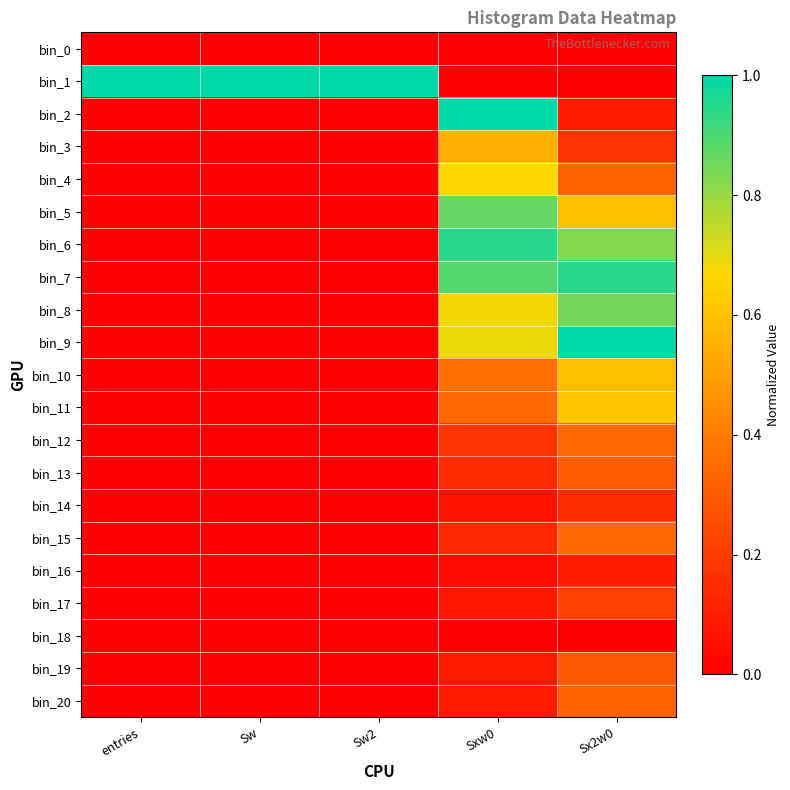

Count the number of data series in this chart.

21